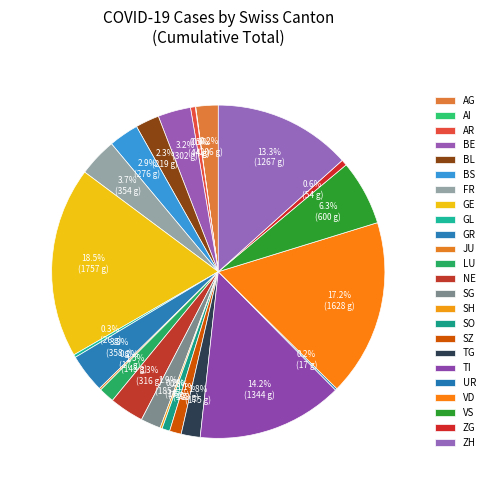

What is the total percentage of VD and ZH?

30.5%